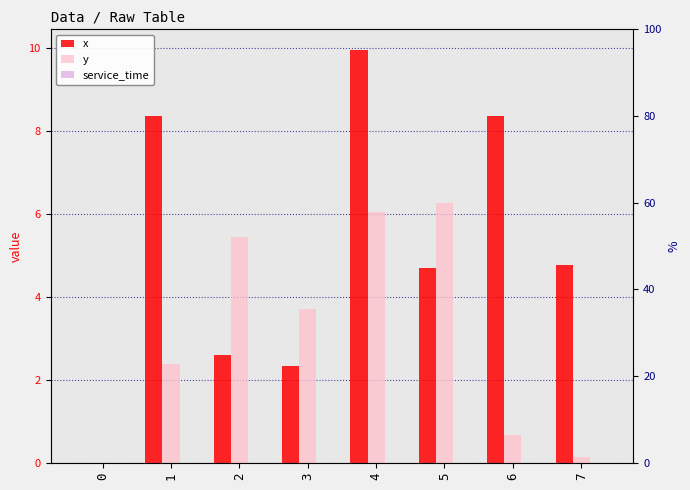

Reading left to right, extract all data points from this chart.

x: 0.0	8.4	2.6	2.3	10.0	4.7	8.4	4.8
y: 0.0	2.4	5.4	3.7	6.0	6.3	0.7	0.1
service_time: 0.0	0.0	0.0	0.0	0.0	0.0	0.0	0.0